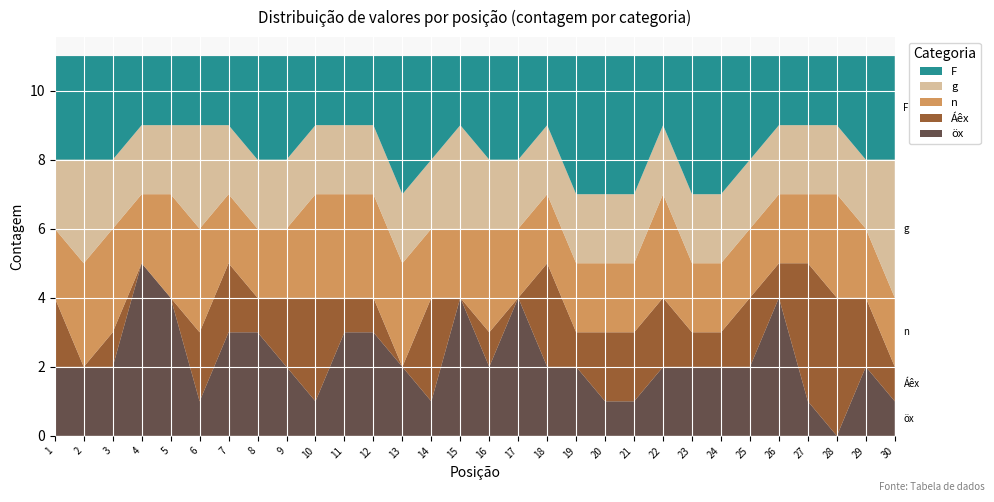

Reading left to right, what are all the values shown in this chart?

öx: 1=2	2=2	3=2	4=5	5=4	6=1	7=3	8=3	9=2	10=1	11=3	12=3	13=2	14=1	15=4	16=2	17=4	18=2	19=2	20=1	21=1	22=2	23=2	24=2	25=2	26=4	27=1	28=0	29=2	30=1
Áêx: 1=2	2=0	3=1	4=0	5=0	6=2	7=2	8=1	9=2	10=3	11=1	12=1	13=0	14=3	15=0	16=1	17=0	18=3	19=1	20=2	21=2	22=2	23=1	24=1	25=2	26=1	27=4	28=4	29=2	30=1
n: 1=2	2=3	3=3	4=2	5=3	6=3	7=2	8=2	9=2	10=3	11=3	12=3	13=3	14=2	15=2	16=3	17=2	18=2	19=2	20=2	21=2	22=3	23=2	24=2	25=2	26=2	27=2	28=3	29=2	30=2
g: 1=2	2=3	3=2	4=2	5=2	6=3	7=2	8=2	9=2	10=2	11=2	12=2	13=2	14=2	15=3	16=2	17=2	18=2	19=2	20=2	21=2	22=2	23=2	24=2	25=2	26=2	27=2	28=2	29=2	30=4
F: 1=3	2=3	3=3	4=2	5=2	6=2	7=2	8=3	9=3	10=2	11=2	12=2	13=4	14=3	15=2	16=3	17=3	18=2	19=4	20=4	21=4	22=2	23=4	24=4	25=3	26=2	27=2	28=2	29=3	30=3